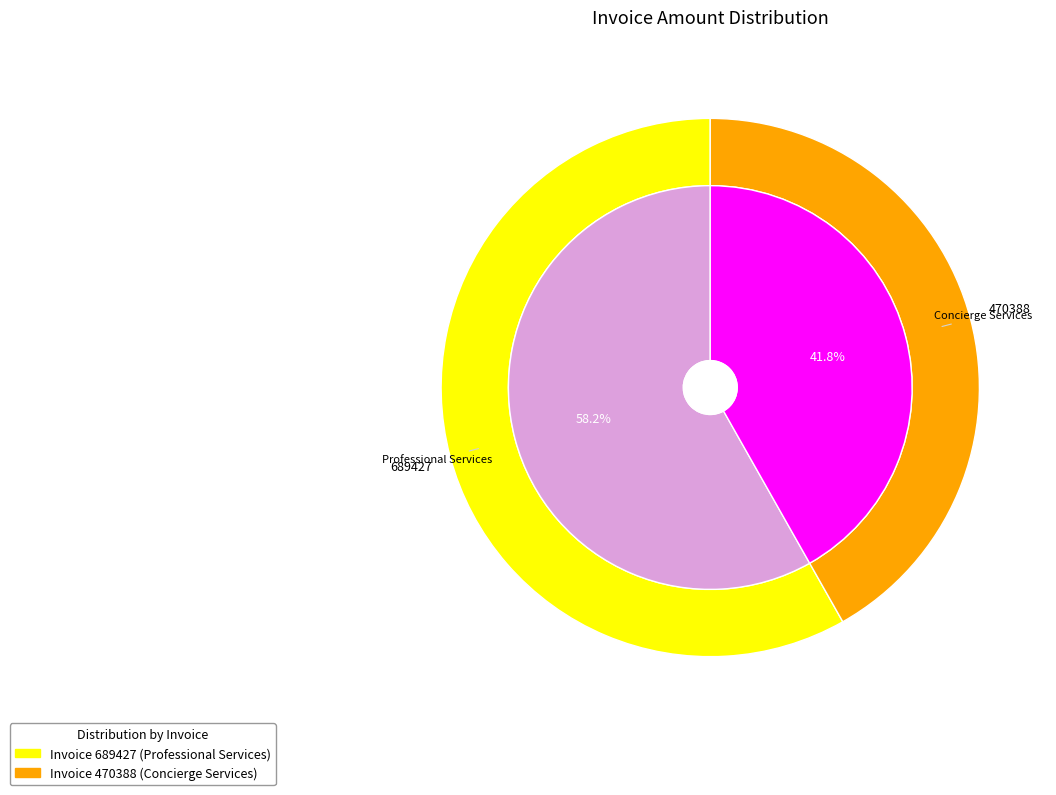

What is the change in value from 689427 to 470388?

-75418